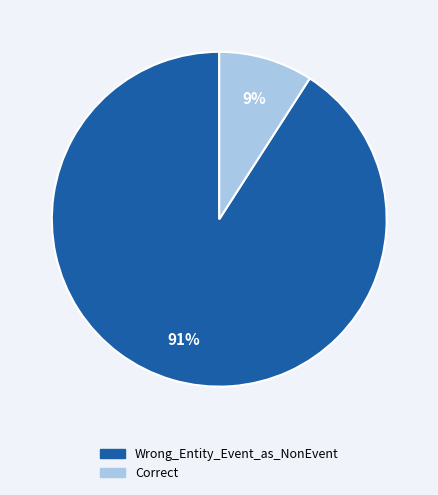

To the nearest percent, what percentage of the pie is Correct?

9%